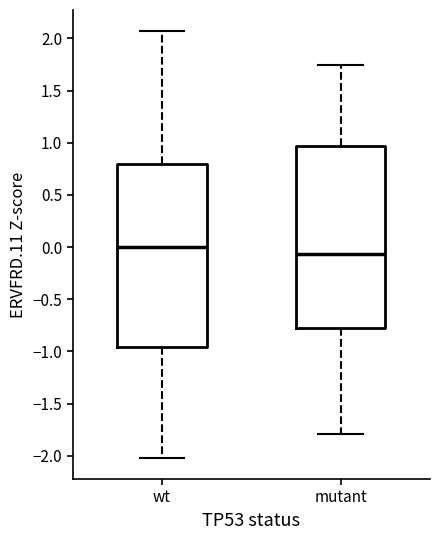

Reading left to right, read every box against the y-axis: the position of its median line, the range the box covers, and the ends of its whiskers. The values are not printed on the chart, so give them approximately, as read against the axis.

wt: median 0.00, box -0.95 to 0.80, whiskers -2.00 to 2.05
mutant: median -0.05, box -0.80 to 0.95, whiskers -1.80 to 1.75